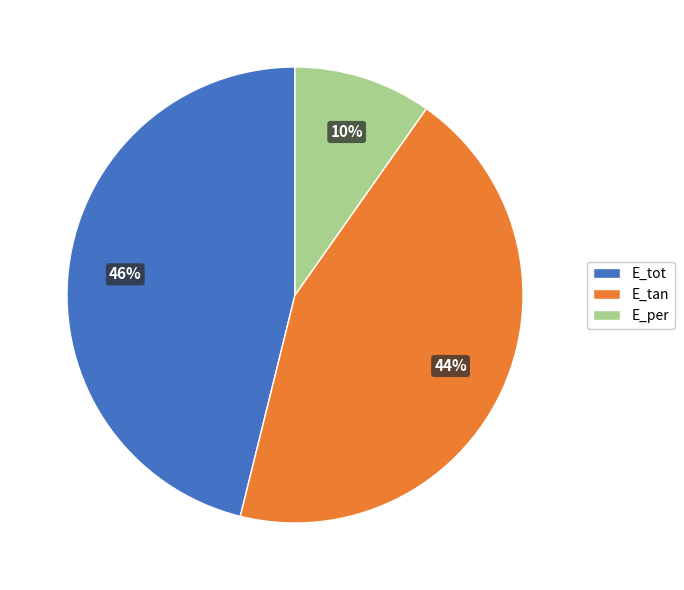

To the nearest percent, what percentage of the pie is E_per?

10%